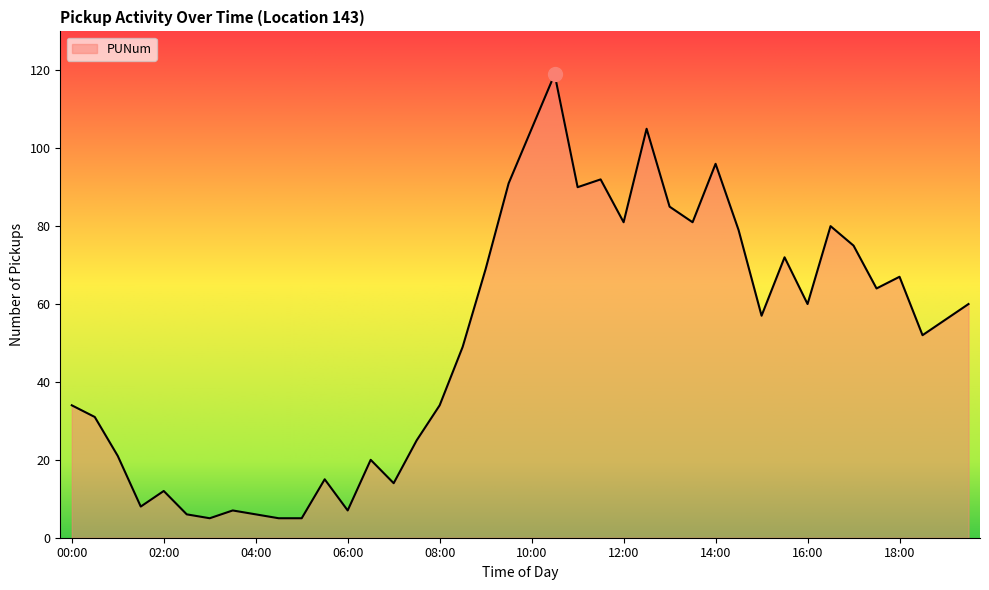

What is the smallest value displayed?

5